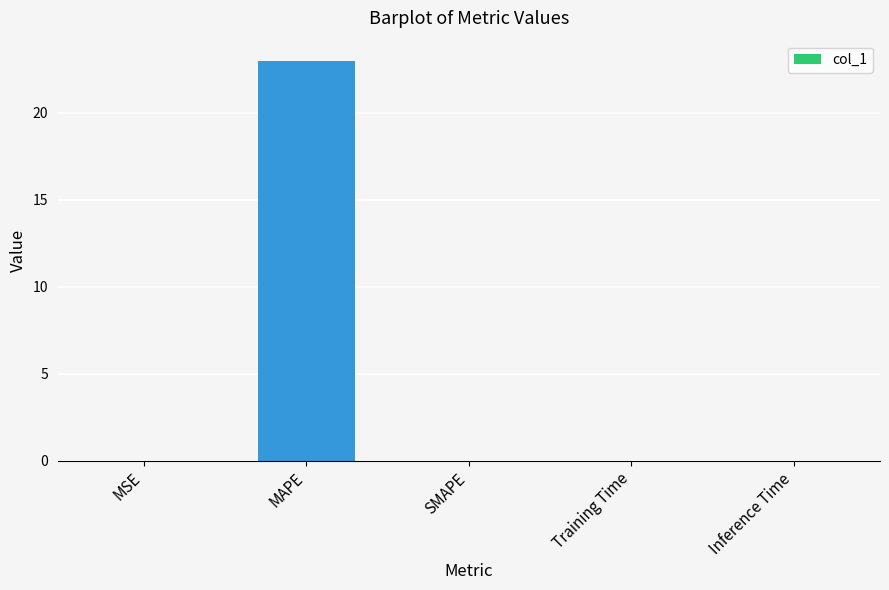

How many series are shown in this chart?

1